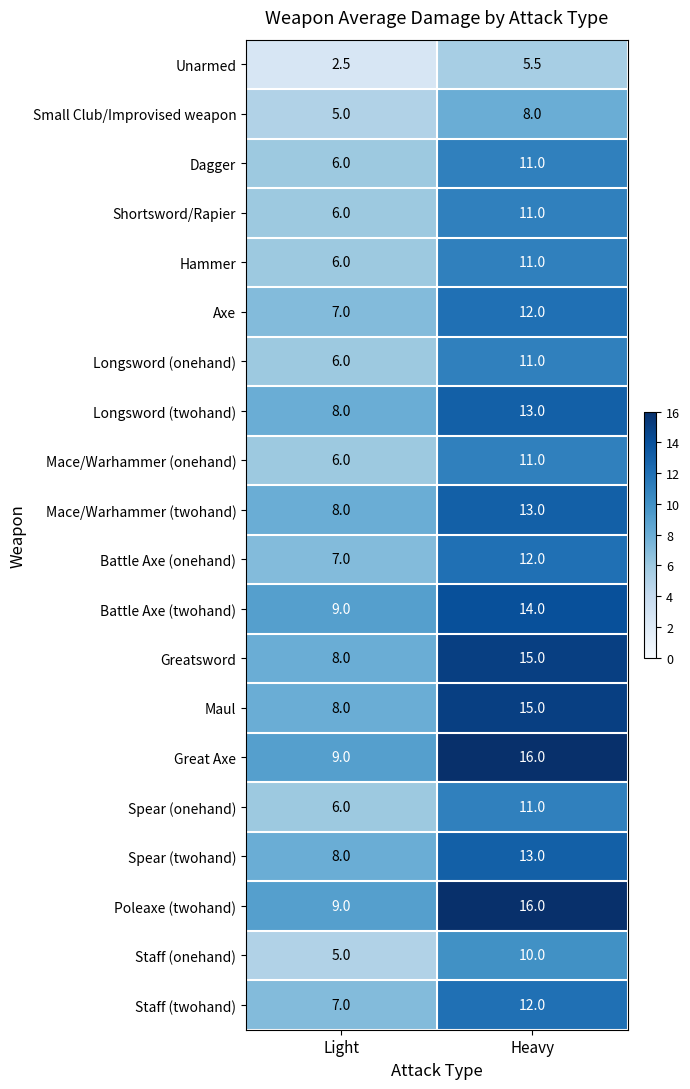

What is the total value across all series at Heavy?

240.5